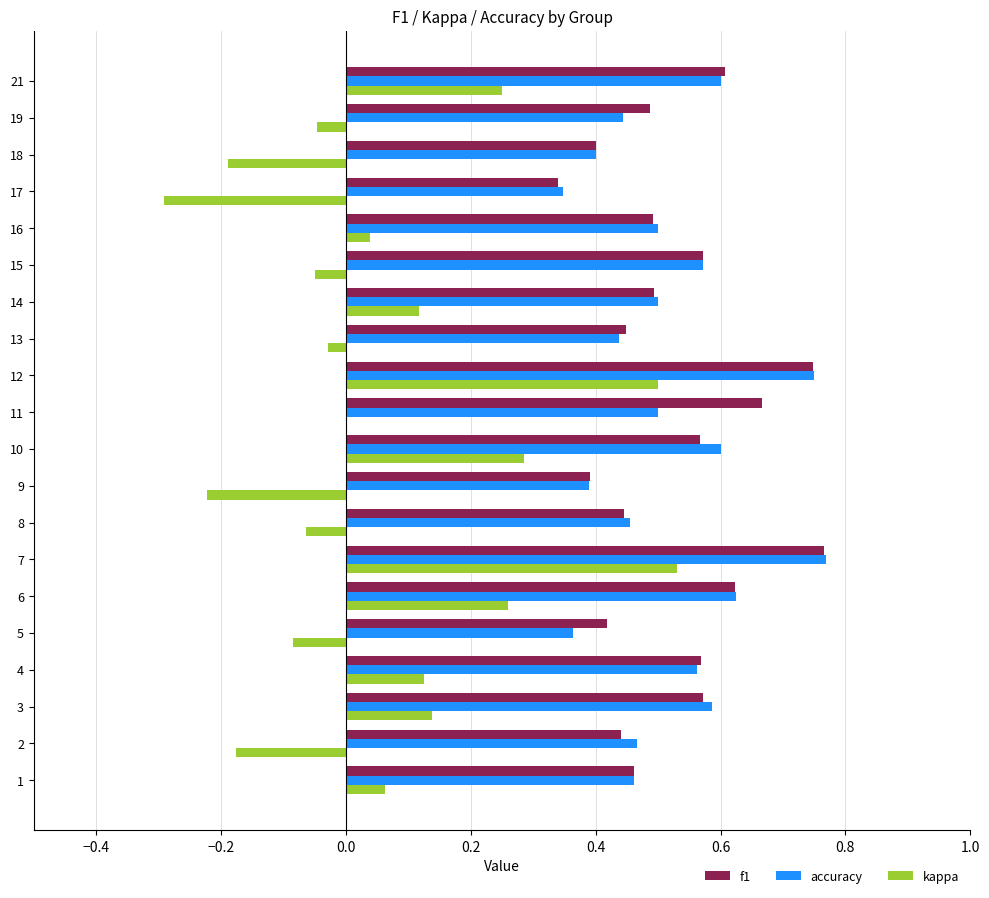

What is the total value across all series at 10?

1.5